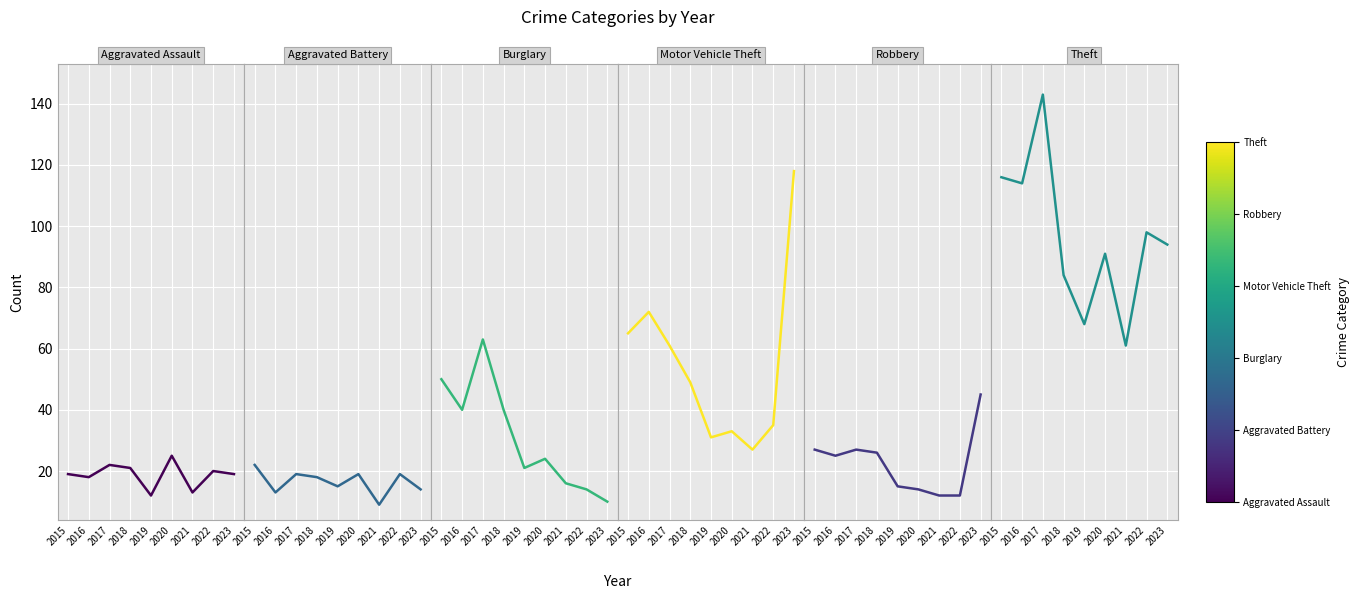

How many interior local peaks does the Burglary series have?

2